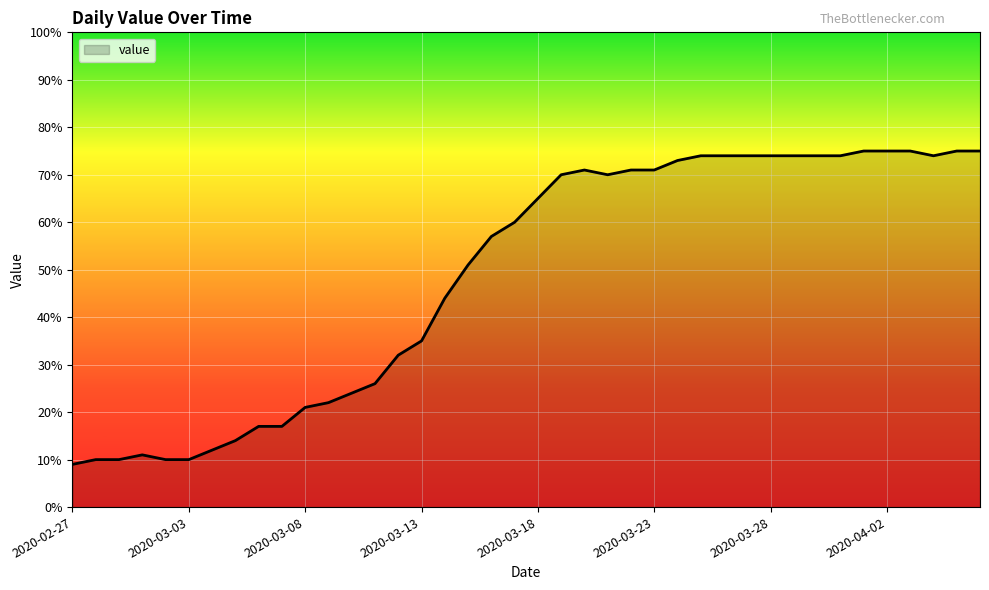

What is the difference between the maximum and minimum values?

66